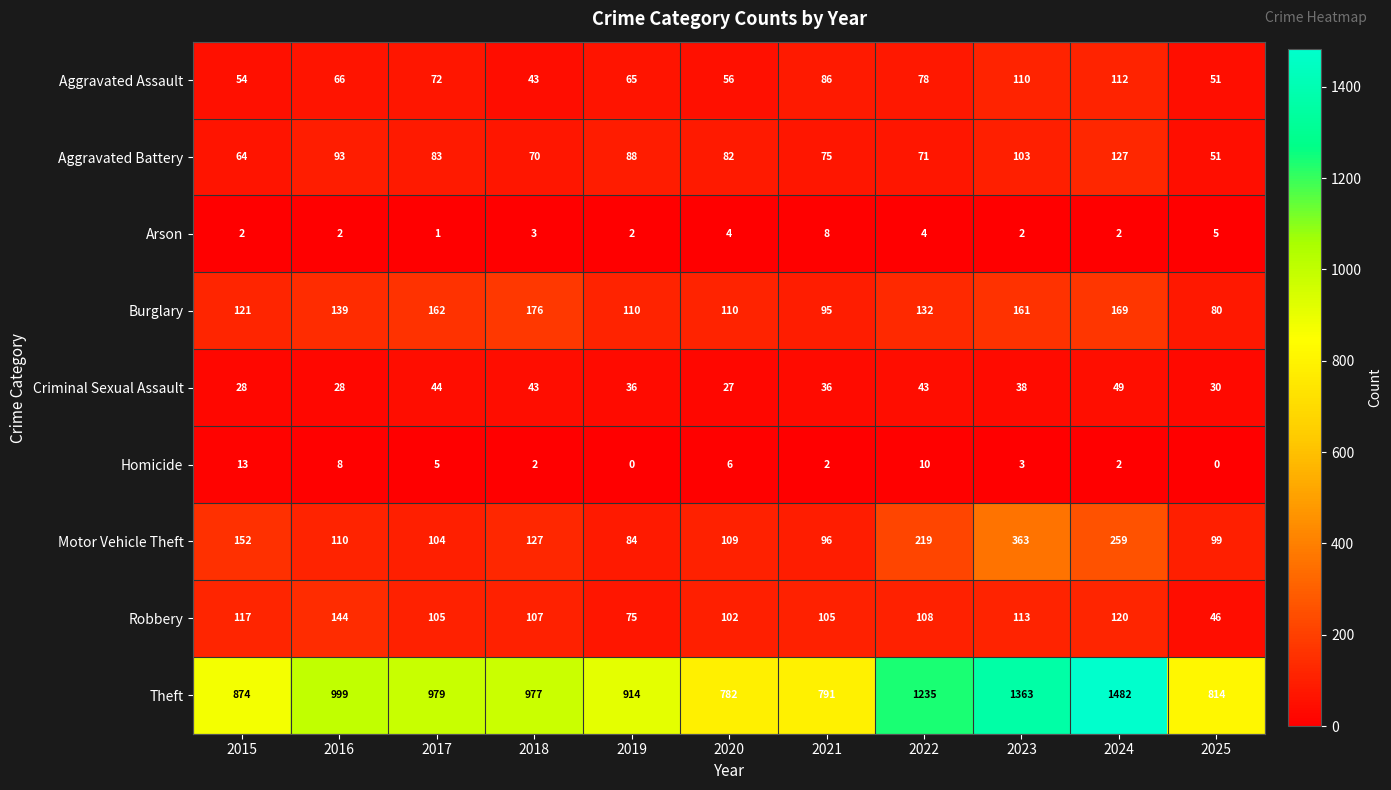

List the series in order of their peak value, highest first.

Theft, Motor Vehicle Theft, Burglary, Robbery, Aggravated Battery, Aggravated Assault, Criminal Sexual Assault, Homicide, Arson